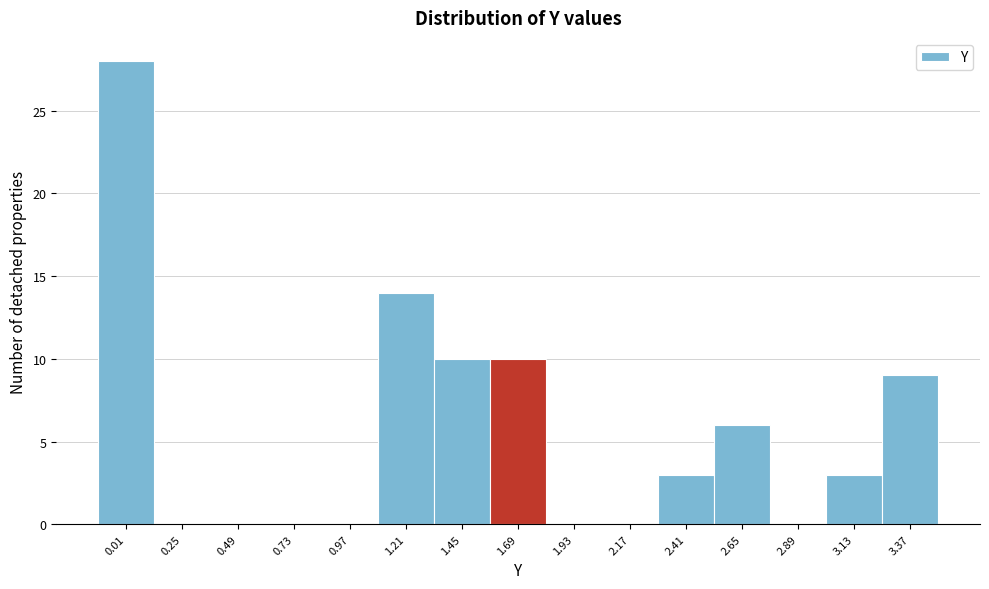

Reading right to left, extract all data points from this chart.

3.37=9	3.13=3	2.89=0	2.65=6	2.41=3	2.17=0	1.93=0	1.69=10	1.45=10	1.21=14	0.97=0	0.73=0	0.49=0	0.25=0	0.01=28